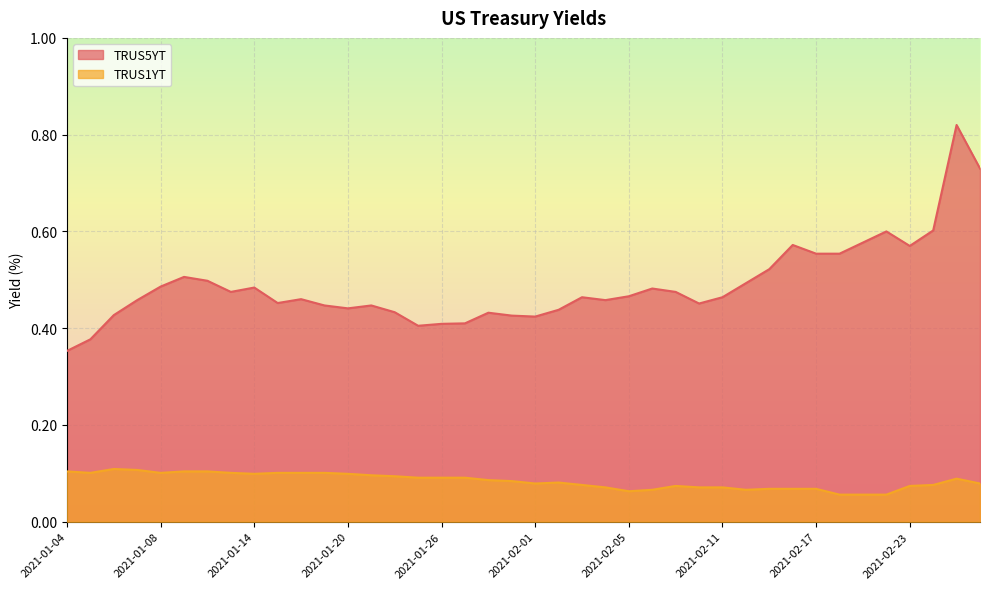

What position from the left is 2021-02-25?

39